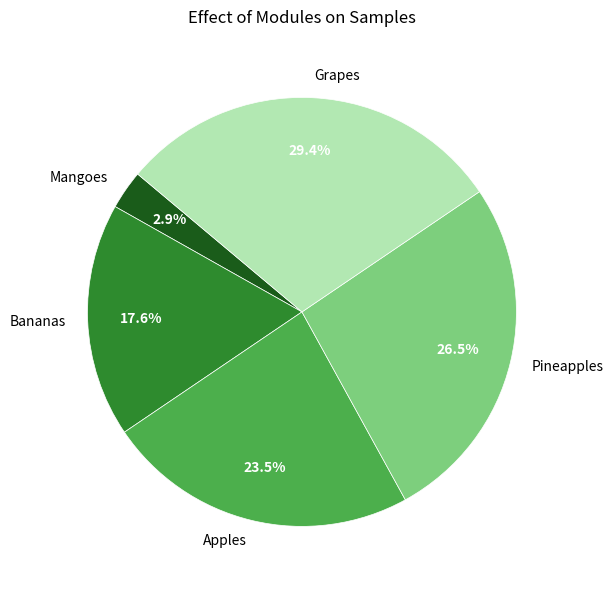

What percentage is NOT represented by Mangoes?

97.1%